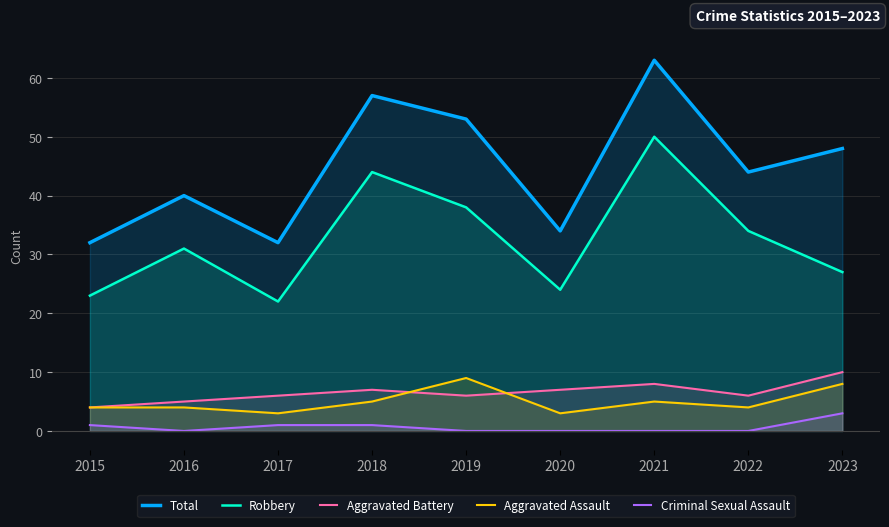

Which series has the largest range (max minus min)?

Total